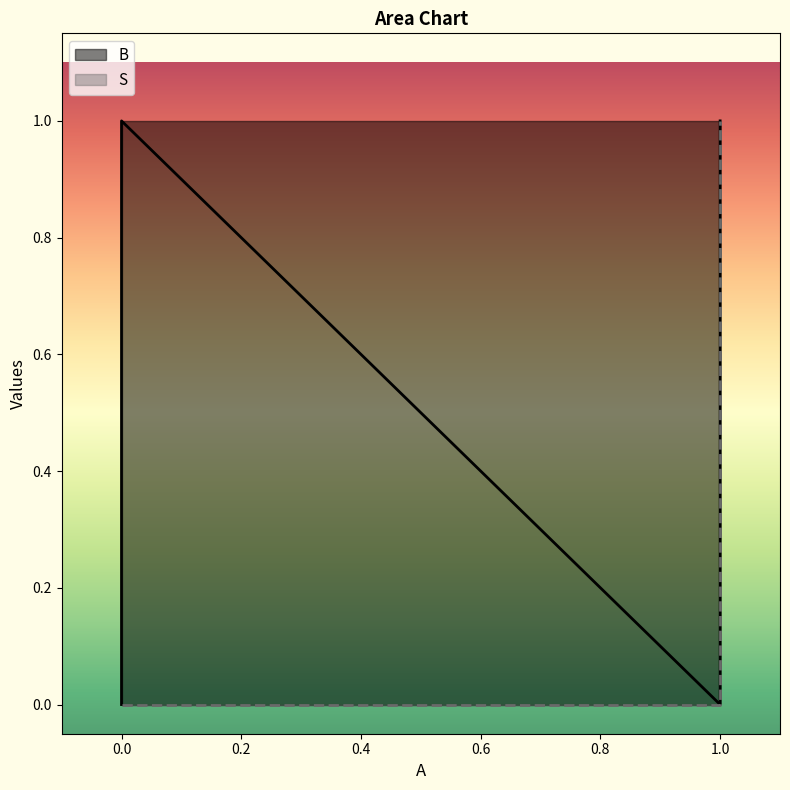

How many positive values does the S series have?

1